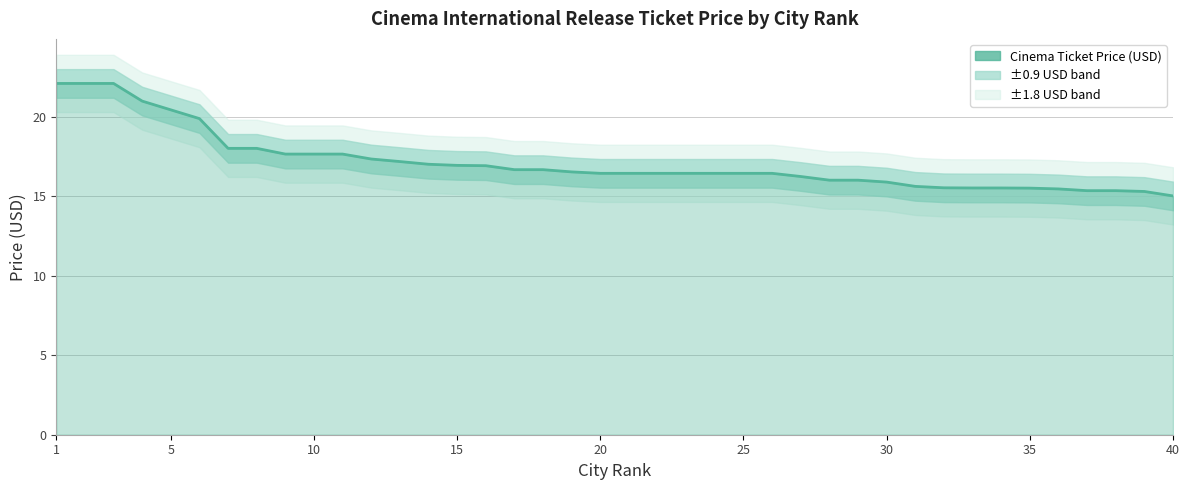

The chart shows a value of 5.6 at 23. True or false?

False